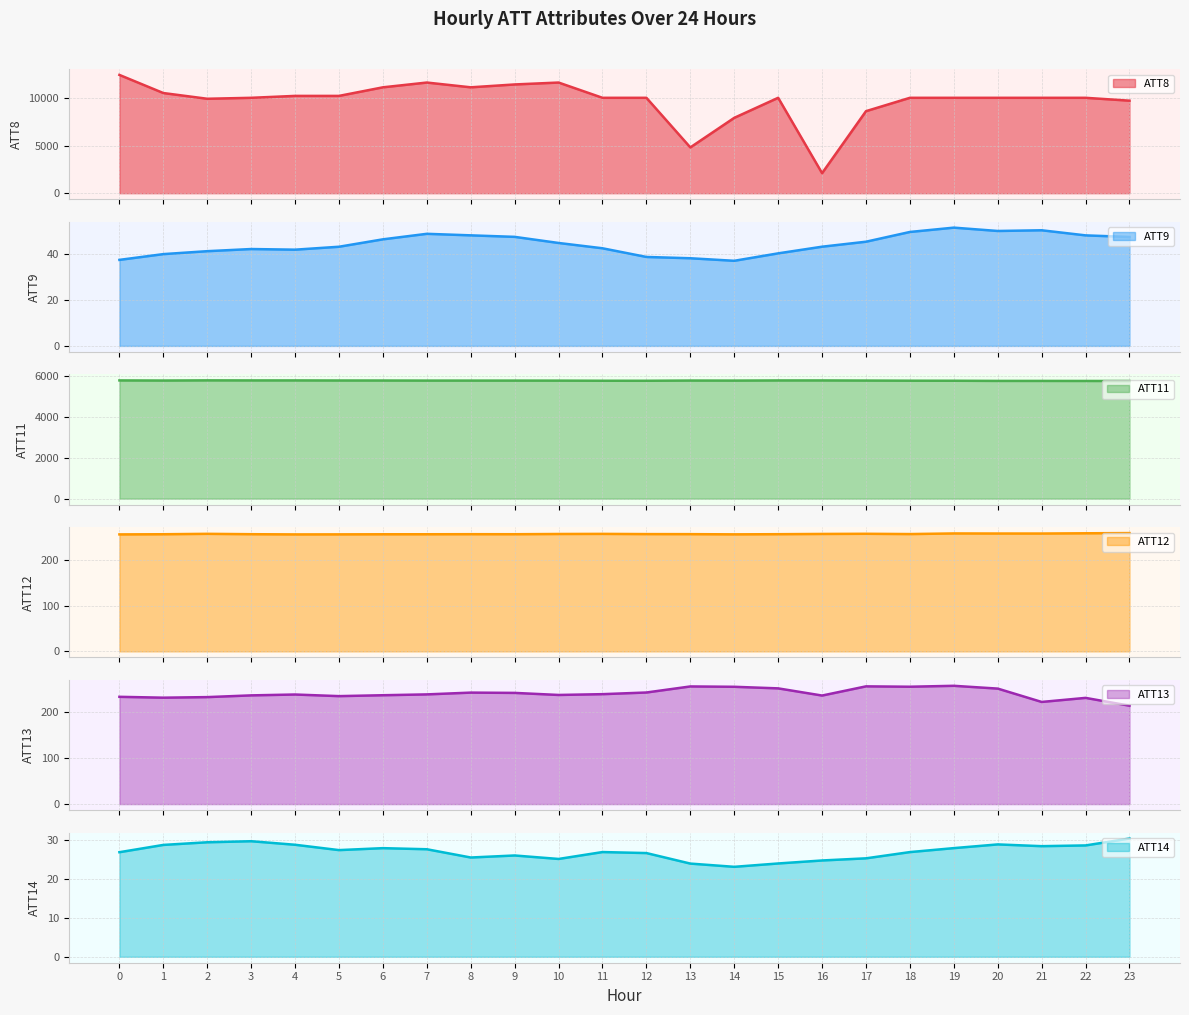

Reading right to left, list all the values displayed in this chart.

ATT8: 23=9700.0	22=10000.0	21=10000.0	20=10000.0	19=10000.0	18=10000.0	17=8600.0	16=2100.0	15=10000.0	14=7900.0	13=4800.0	12=10000.0	11=10000.0	10=11600.0	9=11400.0	8=11100.0	7=11600.0	6=11100.0	5=10200.0	4=10200.0	3=10000.0	2=9900.0	1=10500.0	0=12400.0
ATT9: 23=47.6	22=48.3	21=50.5	20=50.2	19=51.7	18=49.8	17=45.5	16=43.4	15=40.5	14=37.2	13=38.3	12=38.9	11=42.7	10=45.0	9=47.7	8=48.3	7=49.0	6=46.6	5=43.3	4=42.1	3=42.3	2=41.4	1=40.1	0=37.6
ATT11: 23=5751.8	22=5754.0	21=5756.1	20=5756.5	19=5764.2	18=5766.3	17=5773.1	16=5779.5	15=5778.9	14=5771.4	13=5774.0	12=5763.3	11=5764.0	10=5770.1	9=5771.6	8=5771.8	7=5771.9	6=5775.5	5=5776.7	4=5780.3	3=5780.3	2=5783.0	1=5774.5	0=5780.4
ATT12: 23=259.1	22=258.7	21=258.2	20=258.2	19=258.4	18=257.0	17=257.6	16=257.2	15=256.7	14=256.4	13=256.8	12=256.9	11=257.4	10=257.1	9=256.6	8=256.7	7=256.6	6=256.5	5=256.3	4=256.2	3=256.7	2=257.5	1=256.6	0=256.3
ATT13: 23=213.4	22=230.3	21=221.5	20=250.4	19=256.5	18=254.5	17=255.3	16=235.4	15=250.9	14=254.4	13=255.1	12=242.0	11=238.4	10=236.7	9=241.1	8=241.8	7=237.9	6=236.1	5=234.1	4=237.6	3=235.8	2=232.0	1=230.8	0=232.6
ATT14: 23=30.4	22=28.6	21=28.4	20=28.8	19=27.9	18=26.9	17=25.3	16=24.7	15=23.9	14=23.1	13=23.9	12=26.6	11=26.9	10=25.1	9=26.0	8=25.5	7=27.6	6=27.9	5=27.4	4=28.8	3=29.7	2=29.4	1=28.7	0=26.8